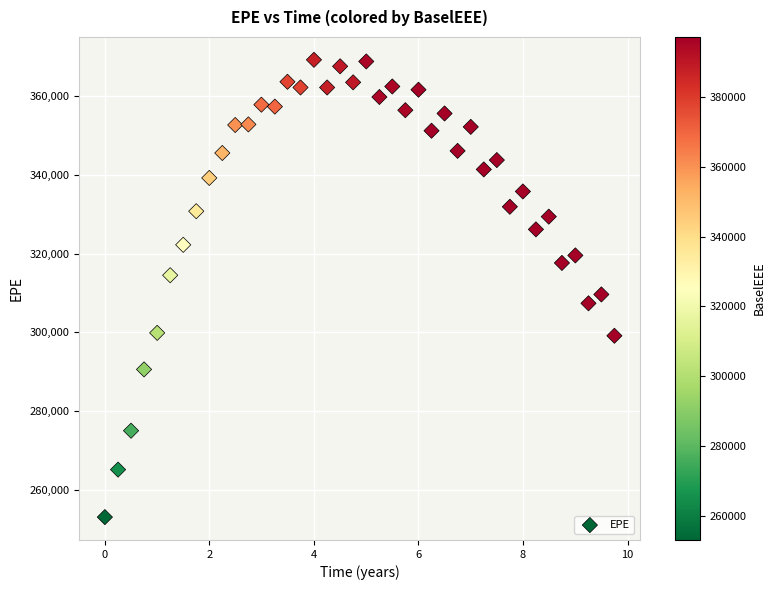

What is the range of Y values (max minus min)?

116039